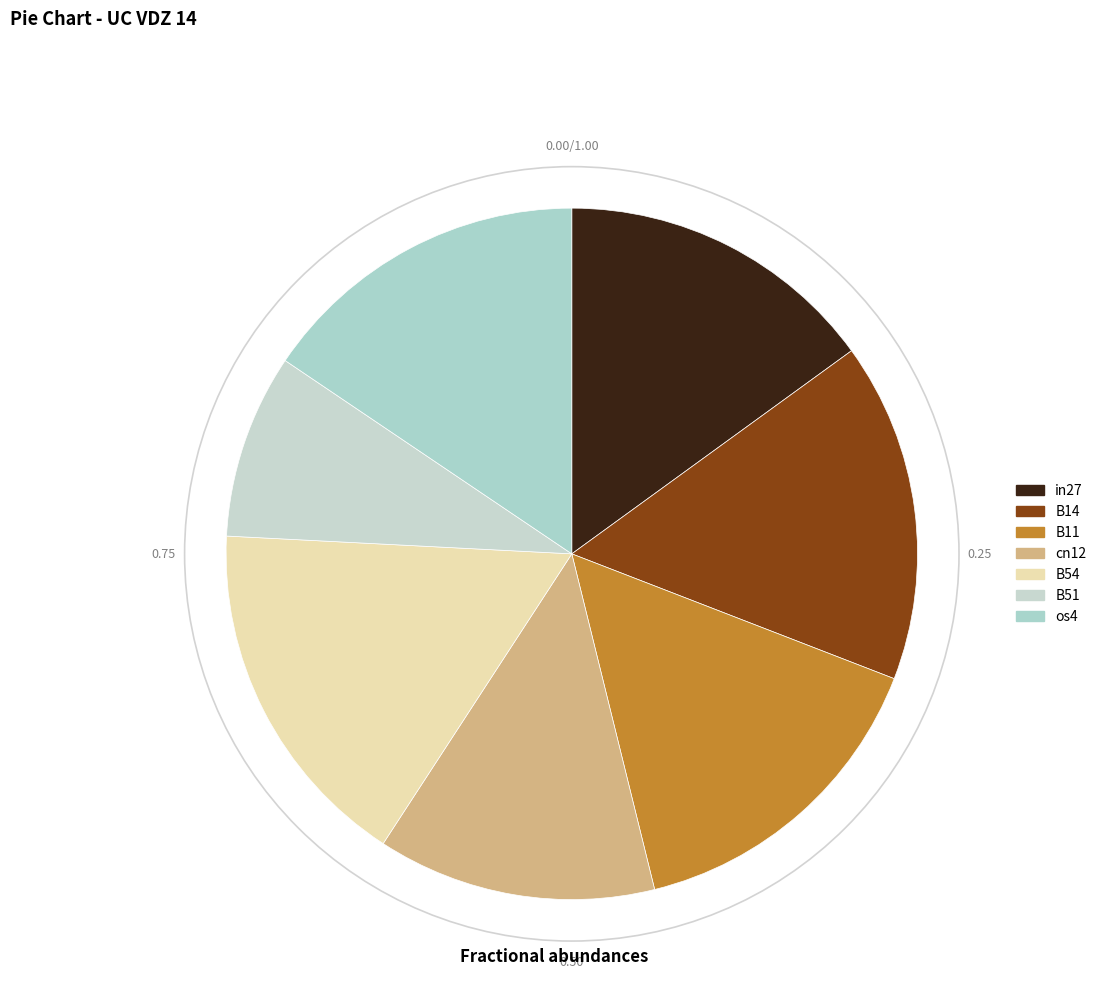

To the nearest percent, what is the difference between the largest and smallest slice percentages?

8%